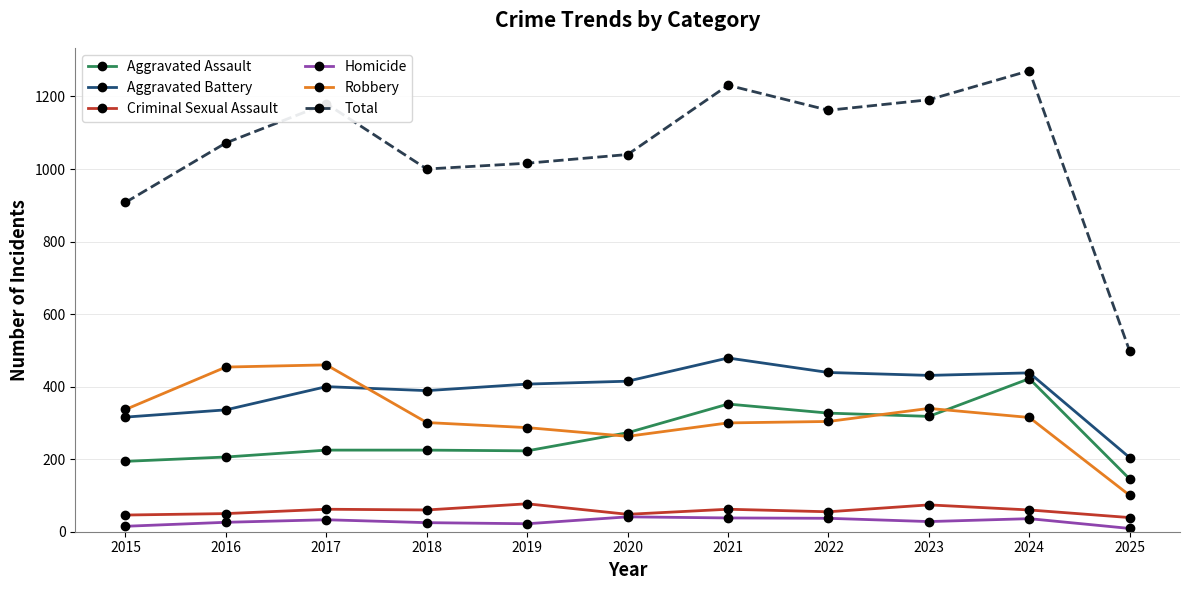

Between 2016 and 2017, which series saw the biggest shift?

Total